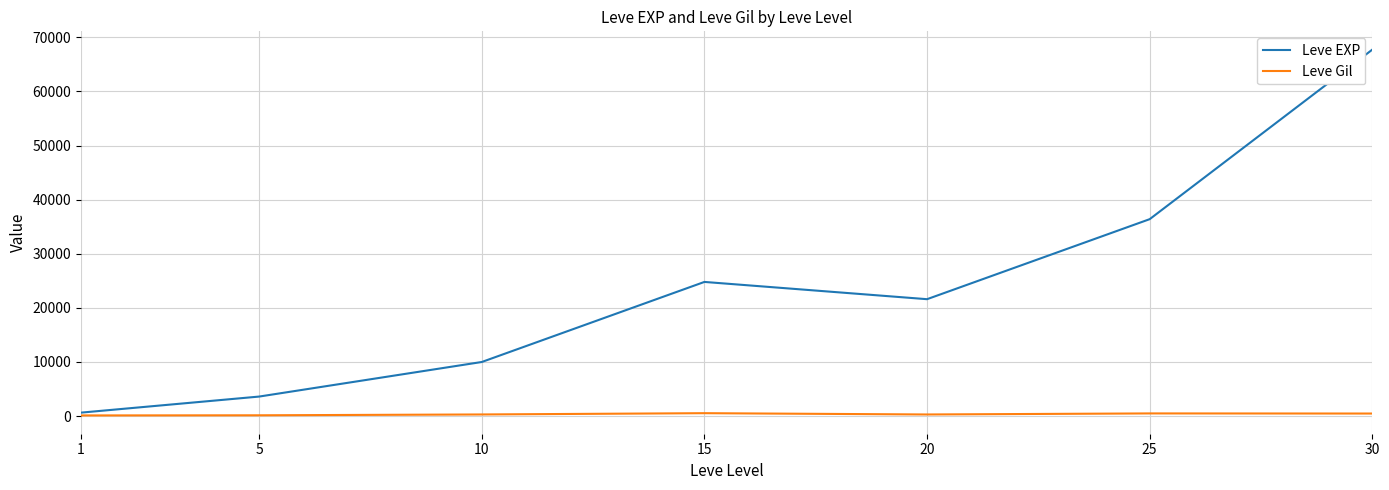

The value of Leve EXP at 20 is 21600. True or false?

True